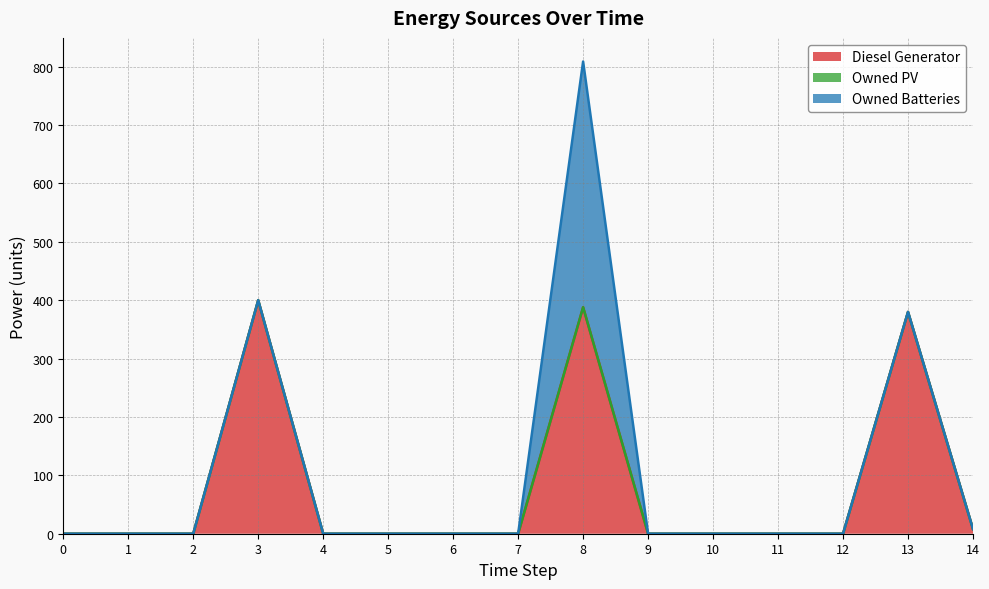

The value of Owned PV at 10 is 0. True or false?

True